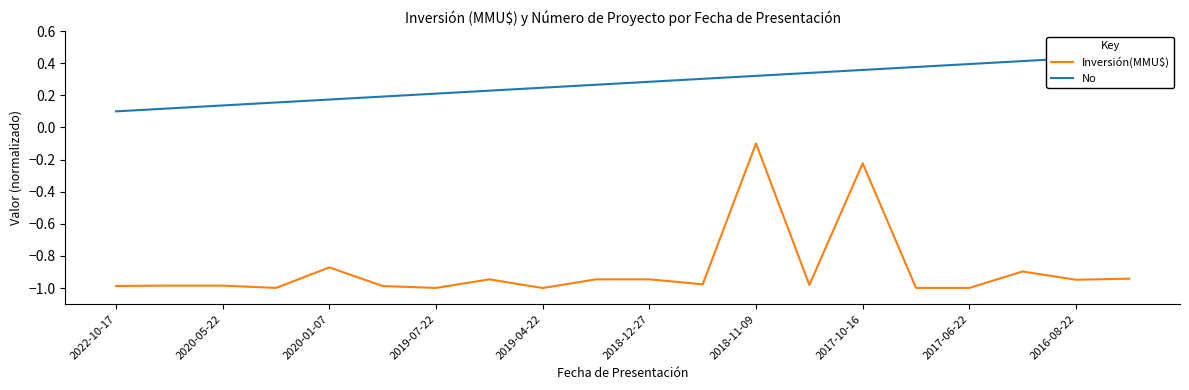

The value of Inversión(MMU$) at 2017-06-22 is -1.0. True or false?

True